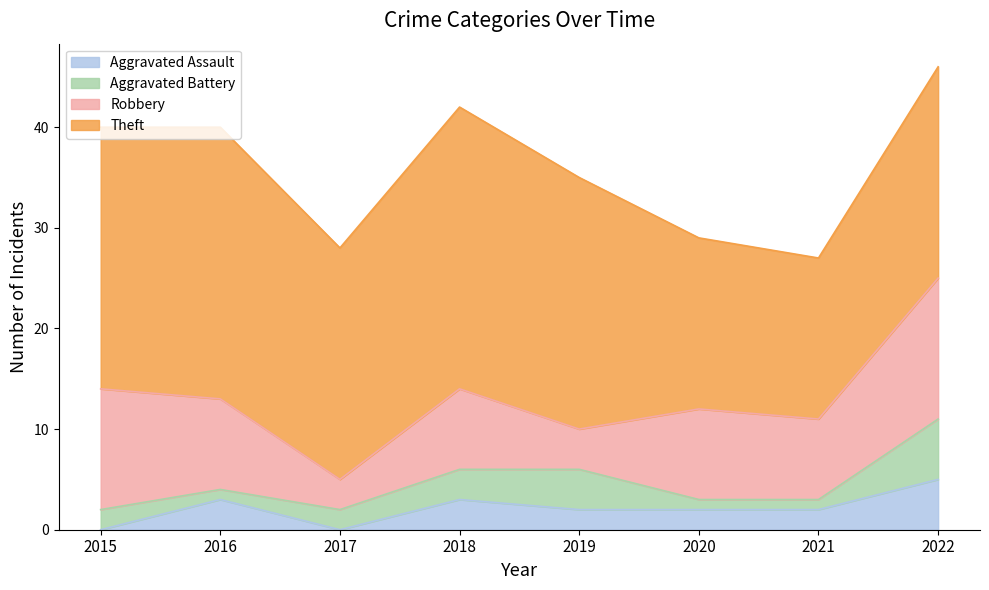

Which series changed the most between 2020 and 2022?

Aggravated Battery